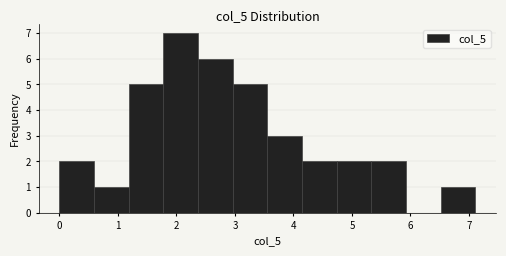

Reading left to right, transcribe this chart: for each bar, give the range it covers on the x-axis and its height. Neither the bar edges nor the heights are printed on the chart, so give them approximately, as read against the axes.

0.0 to 0.6: 2
0.6 to 1.2: 1
1.2 to 1.8: 5
1.8 to 2.4: 7
2.4 to 3.0: 6
3.0 to 3.6: 5
3.6 to 4.1: 3
4.1 to 4.7: 2
4.7 to 5.3: 2
5.3 to 5.9: 2
5.9 to 6.5: 0
6.5 to 7.1: 1